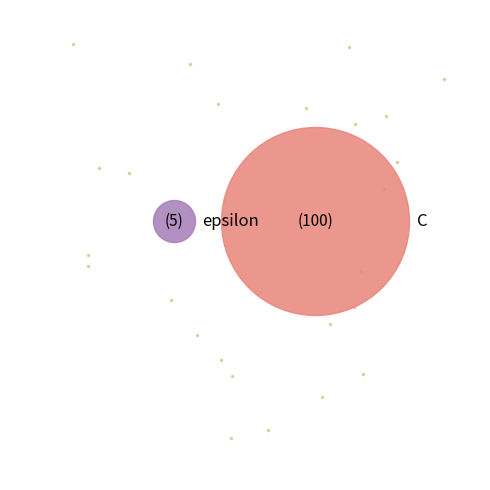

What is the majority slice?

C